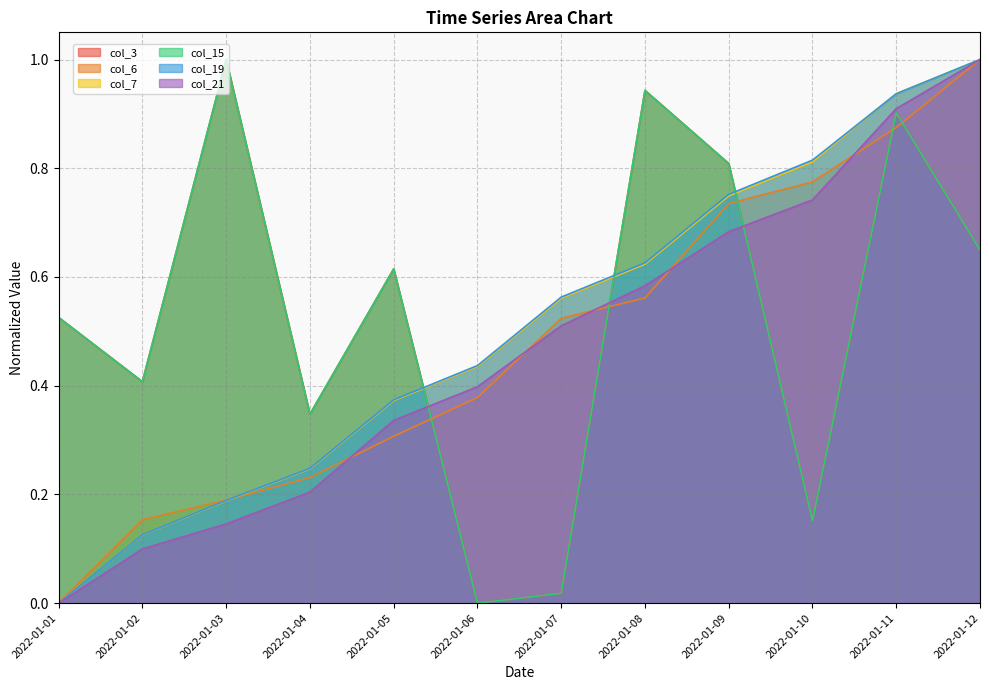

What are all the series names shown in the legend?

col_3, col_6, col_7, col_15, col_19, col_21